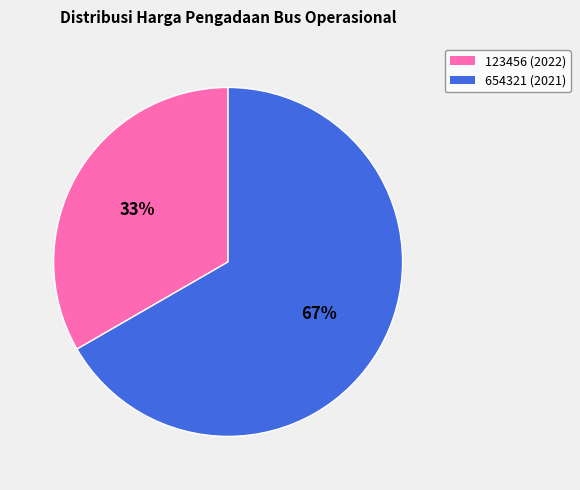

What is the ratio of the value at 654321 to the value at 123456?

2.0